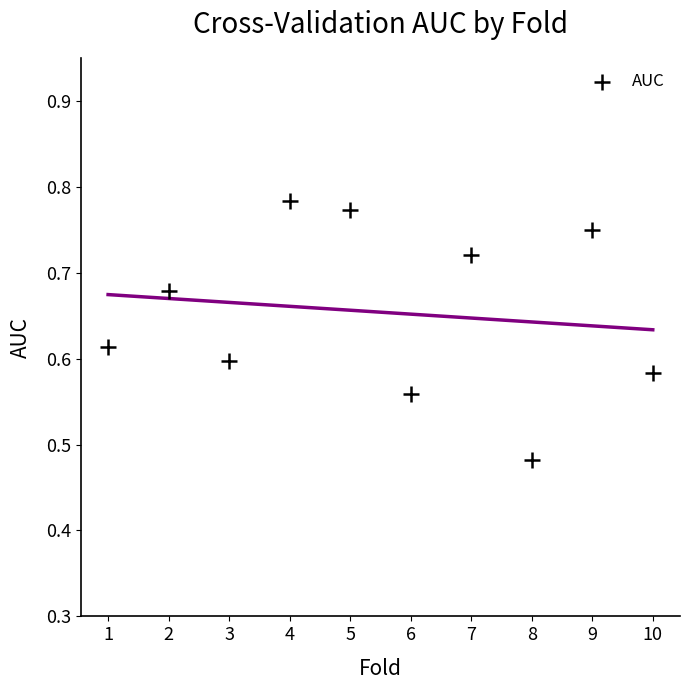

What is the range of X values (max minus min)?

9.0